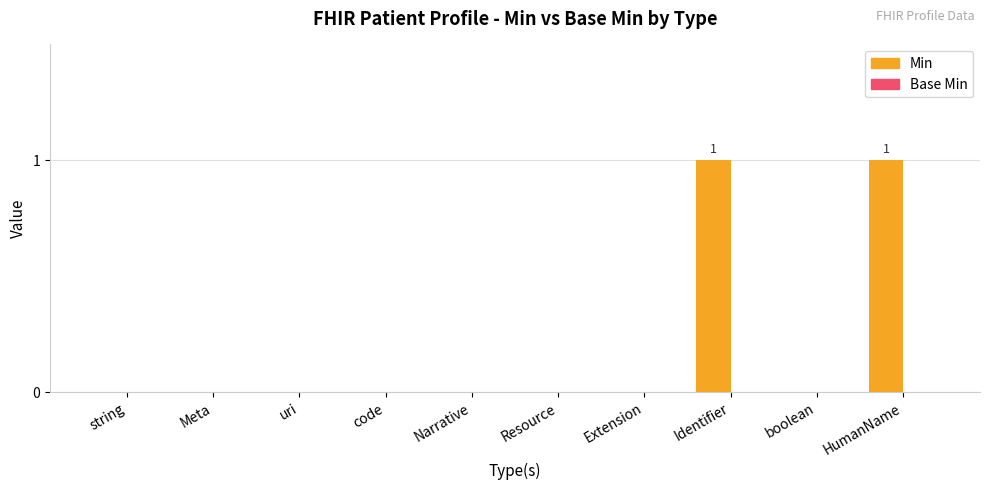

The chart shows a value of 0 at code. True or false?

True